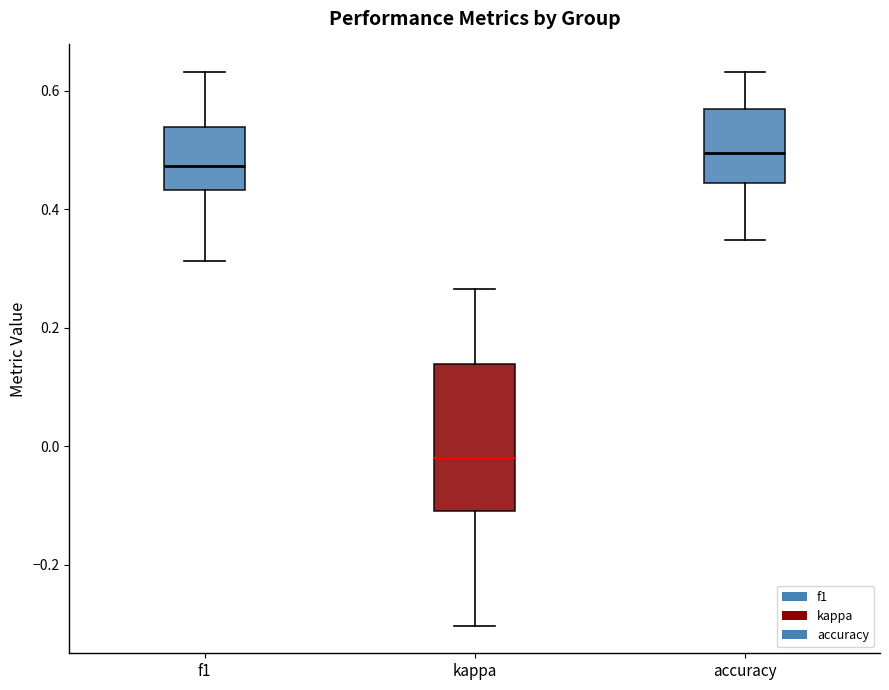

Reading left to right, read every box against the y-axis: the position of its median line, the range the box covers, and the ends of its whiskers. The values are not printed on the chart, so give them approximately, as read against the axis.

f1: median 0.48, box 0.44 to 0.54, whiskers 0.32 to 0.64
kappa: median -0.02, box -0.12 to 0.14, whiskers -0.30 to 0.26
accuracy: median 0.50, box 0.44 to 0.56, whiskers 0.34 to 0.64